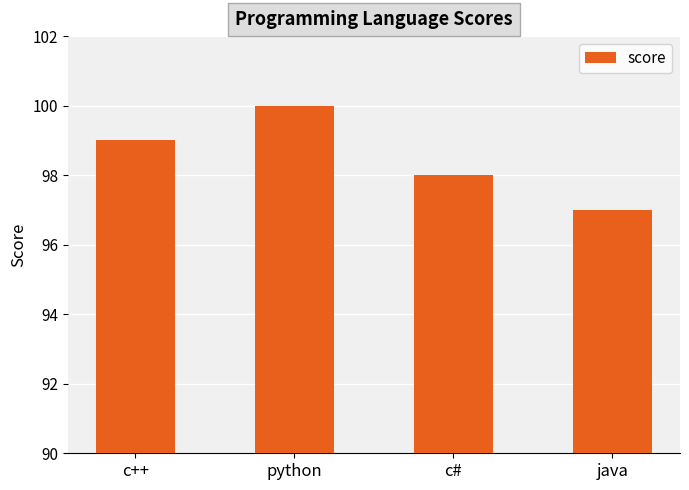

What is the change in value from c++ to java?

-2